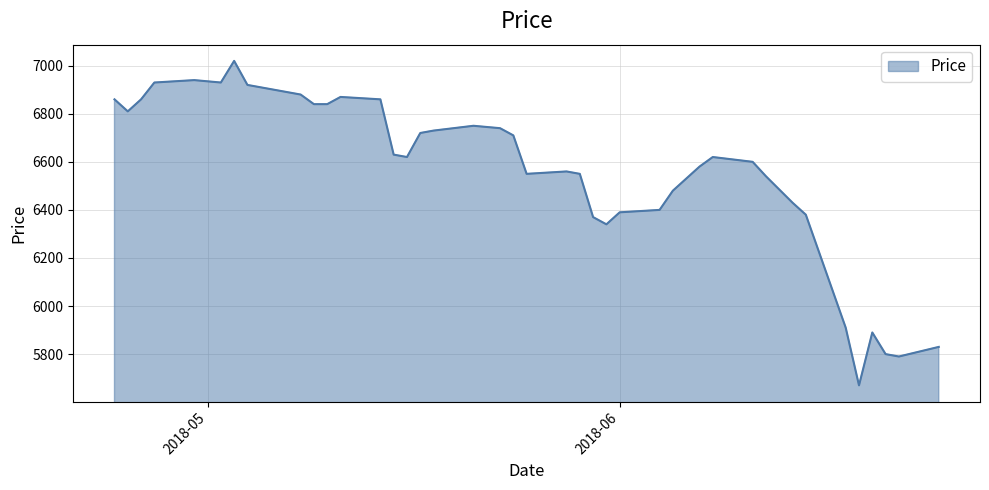

What is the smallest value displayed?

5670